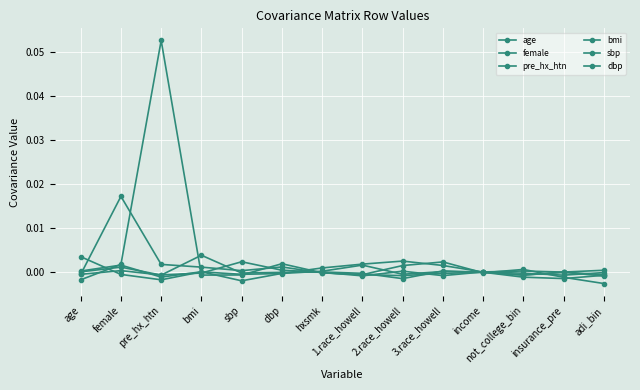

What position from the right is hxsmk?

8